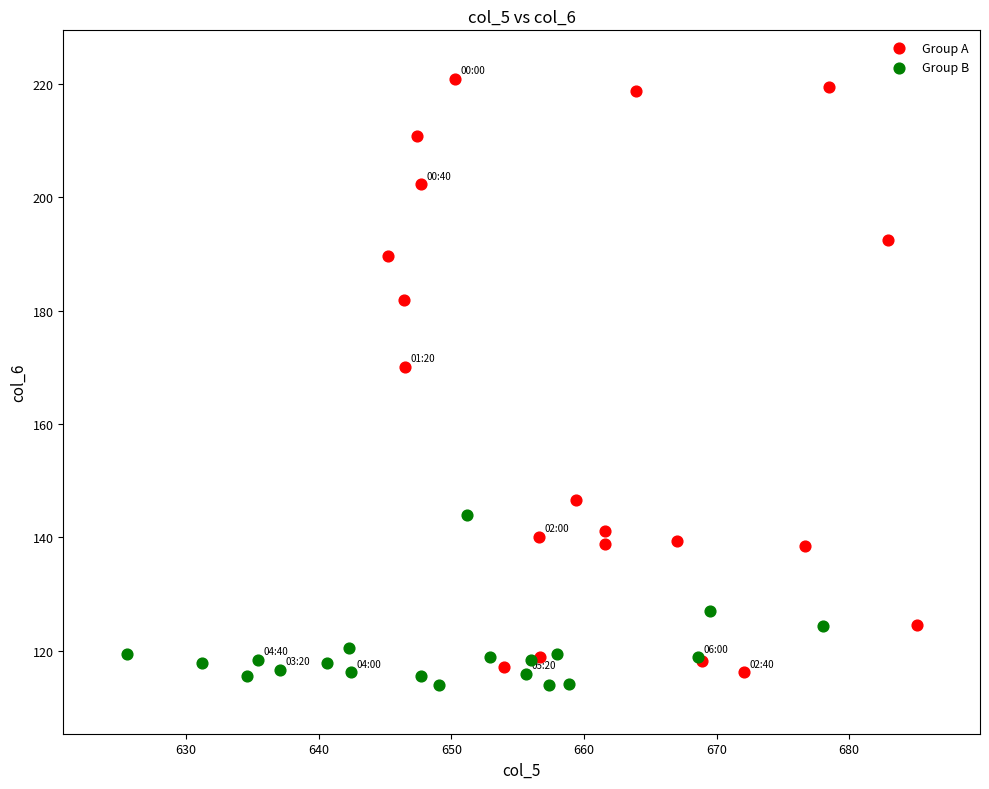

Which series reaches the maximum Y coordinate?

Group A